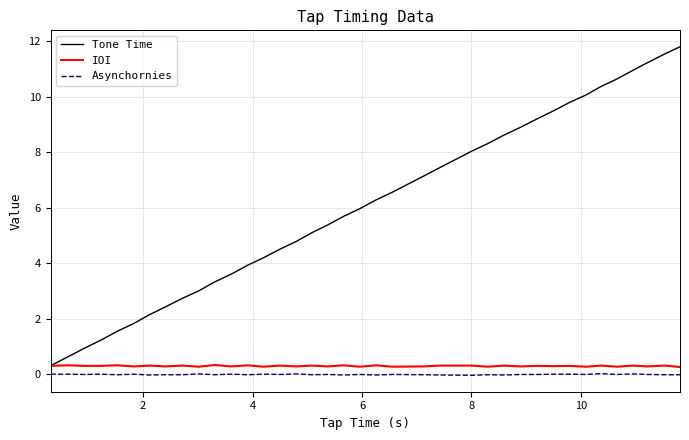

What is the greatest value displayed?

11.8